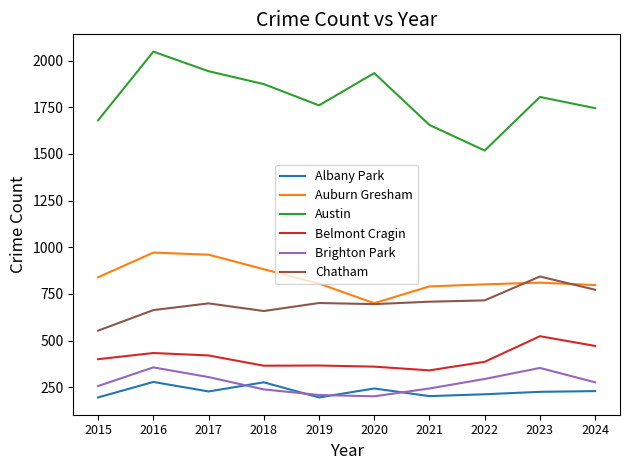

Which series has the largest total across all categories?

Austin